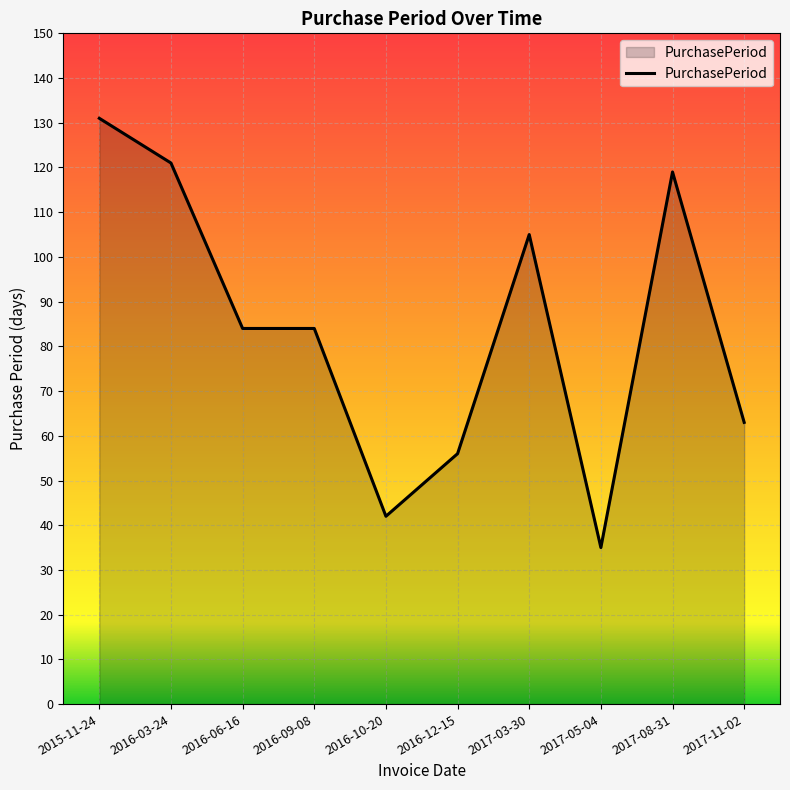

Which label corresponds to the largest value in the chart?

2015-11-24